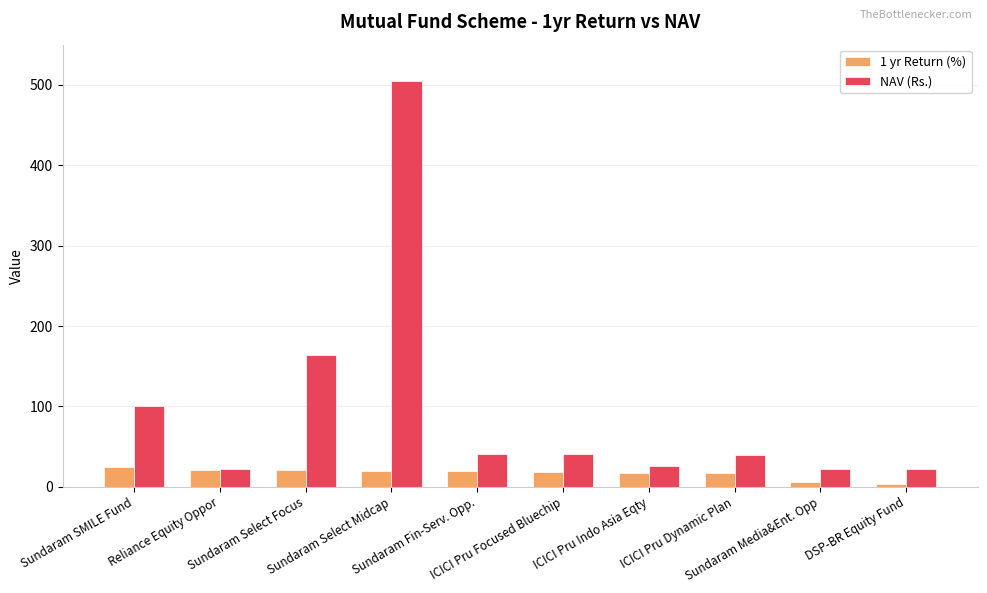

How many categories are shown in the chart?

10